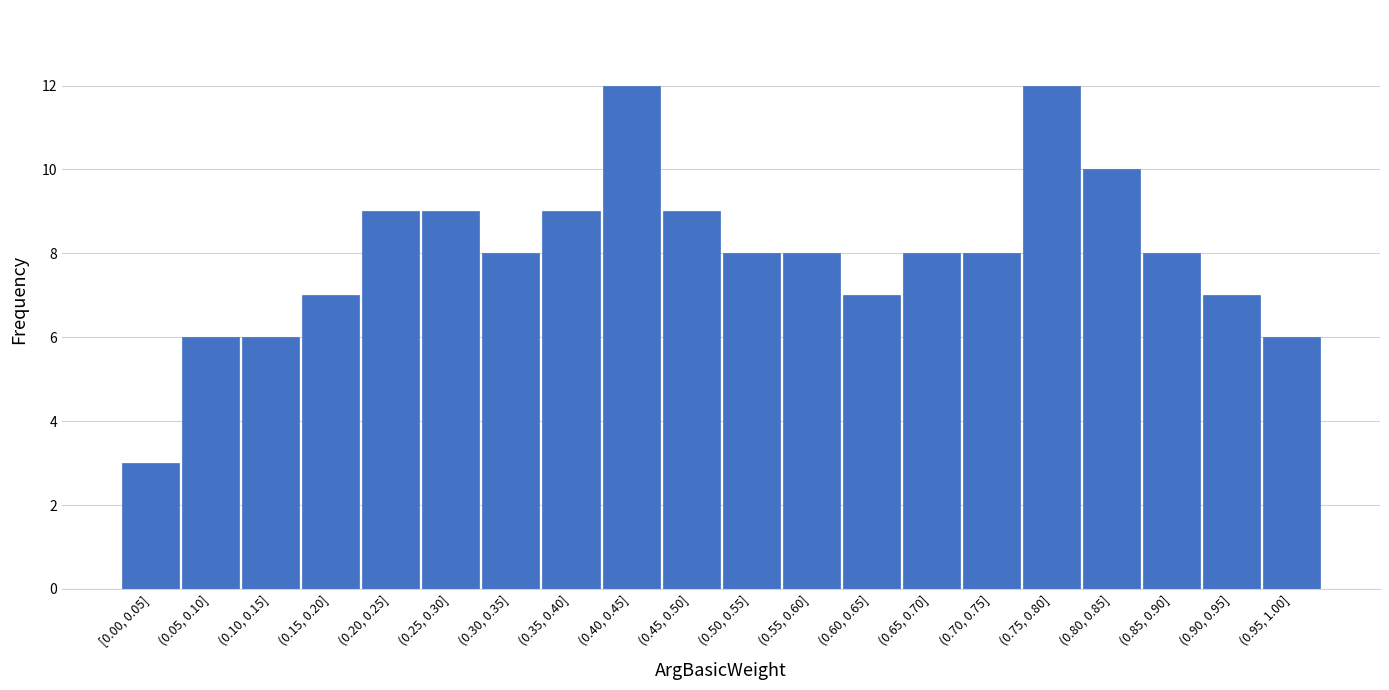

Reading left to right, transcribe all the data shown in this chart.

[0.00, 0.05]=3	(0.05, 0.10]=6	(0.10, 0.15]=6	(0.15, 0.20]=7	(0.20, 0.25]=9	(0.25, 0.30]=9	(0.30, 0.35]=8	(0.35, 0.40]=9	(0.40, 0.45]=12	(0.45, 0.50]=9	(0.50, 0.55]=8	(0.55, 0.60]=8	(0.60, 0.65]=7	(0.65, 0.70]=8	(0.70, 0.75]=8	(0.75, 0.80]=12	(0.80, 0.85]=10	(0.85, 0.90]=8	(0.90, 0.95]=7	(0.95, 1.00]=6